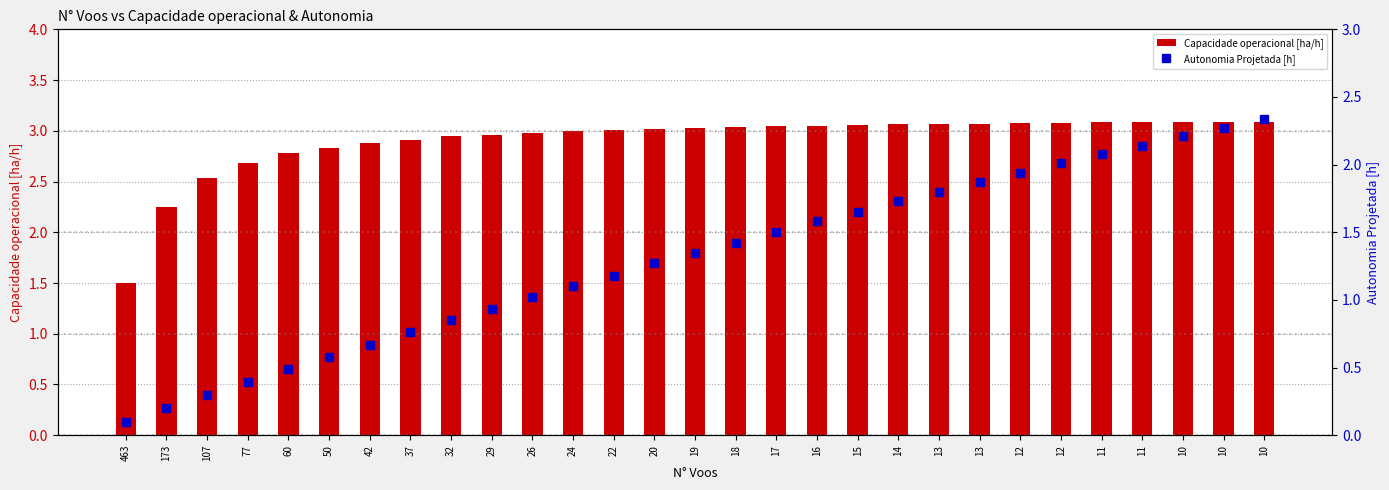

Rank the series at 13 from highest to lowest value.

Capacidade operacional [ha/h], Autonomia Projetada [h]